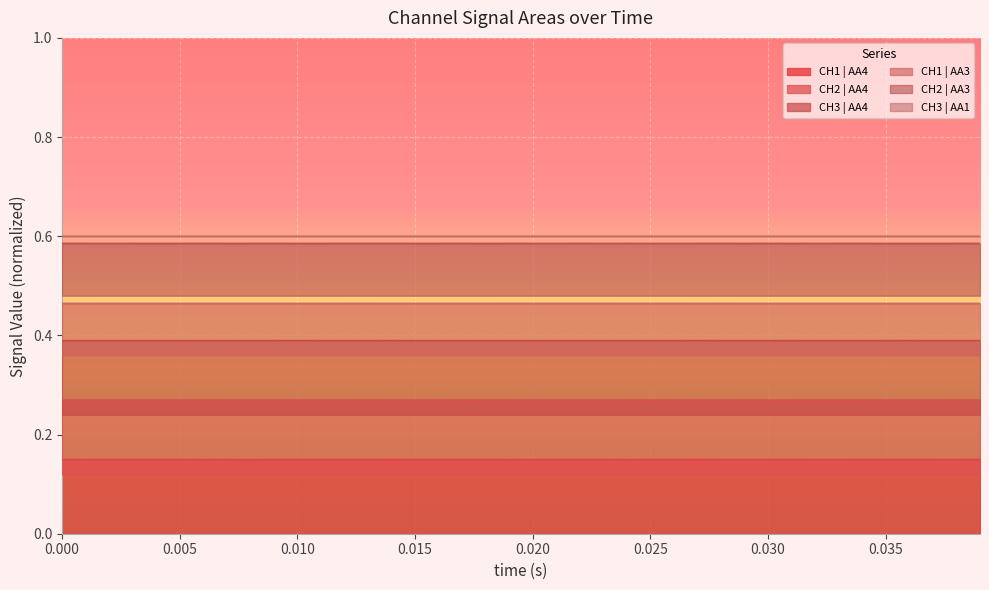

Reading left to right, list all the values displayed in this chart.

CH1 | AA4: 0.1	0.1	0.1	0.1	0.1	0.1	0.1	0.1	0.1	0.1	0.1	0.1	0.1	0.1	0.1	0.1	0.1	0.1	0.1	0.1	0.1	0.1	0.1	0.1	0.1	0.1	0.1	0.1	0.1	0.1	0.1	0.1	0.1	0.1	0.1	0.1	0.1	0.1	0.1	0.1
CH2 | AA4: 0.3	0.3	0.3	0.3	0.3	0.3	0.3	0.3	0.3	0.3	0.3	0.3	0.3	0.3	0.3	0.3	0.3	0.3	0.3	0.3	0.3	0.3	0.3	0.3	0.3	0.3	0.3	0.3	0.3	0.3	0.3	0.3	0.3	0.3	0.3	0.3	0.3	0.3	0.3	0.3
CH3 | AA4: 0.4	0.4	0.4	0.4	0.4	0.4	0.4	0.4	0.4	0.4	0.4	0.4	0.4	0.4	0.4	0.4	0.4	0.4	0.4	0.4	0.4	0.4	0.4	0.4	0.4	0.4	0.4	0.4	0.4	0.4	0.4	0.4	0.4	0.4	0.4	0.4	0.4	0.4	0.4	0.4
CH1 | AA3: 0.5	0.5	0.5	0.5	0.5	0.5	0.5	0.5	0.5	0.5	0.5	0.5	0.5	0.5	0.5	0.5	0.5	0.5	0.5	0.5	0.5	0.5	0.5	0.5	0.5	0.5	0.5	0.5	0.5	0.5	0.5	0.5	0.5	0.5	0.5	0.5	0.5	0.5	0.5	0.5
CH2 | AA3: 0.6	0.6	0.6	0.6	0.6	0.6	0.6	0.6	0.6	0.6	0.6	0.6	0.6	0.6	0.6	0.6	0.6	0.6	0.6	0.6	0.6	0.6	0.6	0.6	0.6	0.6	0.6	0.6	0.6	0.6	0.6	0.6	0.6	0.6	0.6	0.6	0.6	0.6	0.6	0.6
CH3 | AA1: 0.6	0.6	0.6	0.6	0.6	0.6	0.6	0.6	0.6	0.6	0.6	0.6	0.6	0.6	0.6	0.6	0.6	0.6	0.6	0.6	0.6	0.6	0.6	0.6	0.6	0.6	0.6	0.6	0.6	0.6	0.6	0.6	0.6	0.6	0.6	0.6	0.6	0.6	0.6	0.6